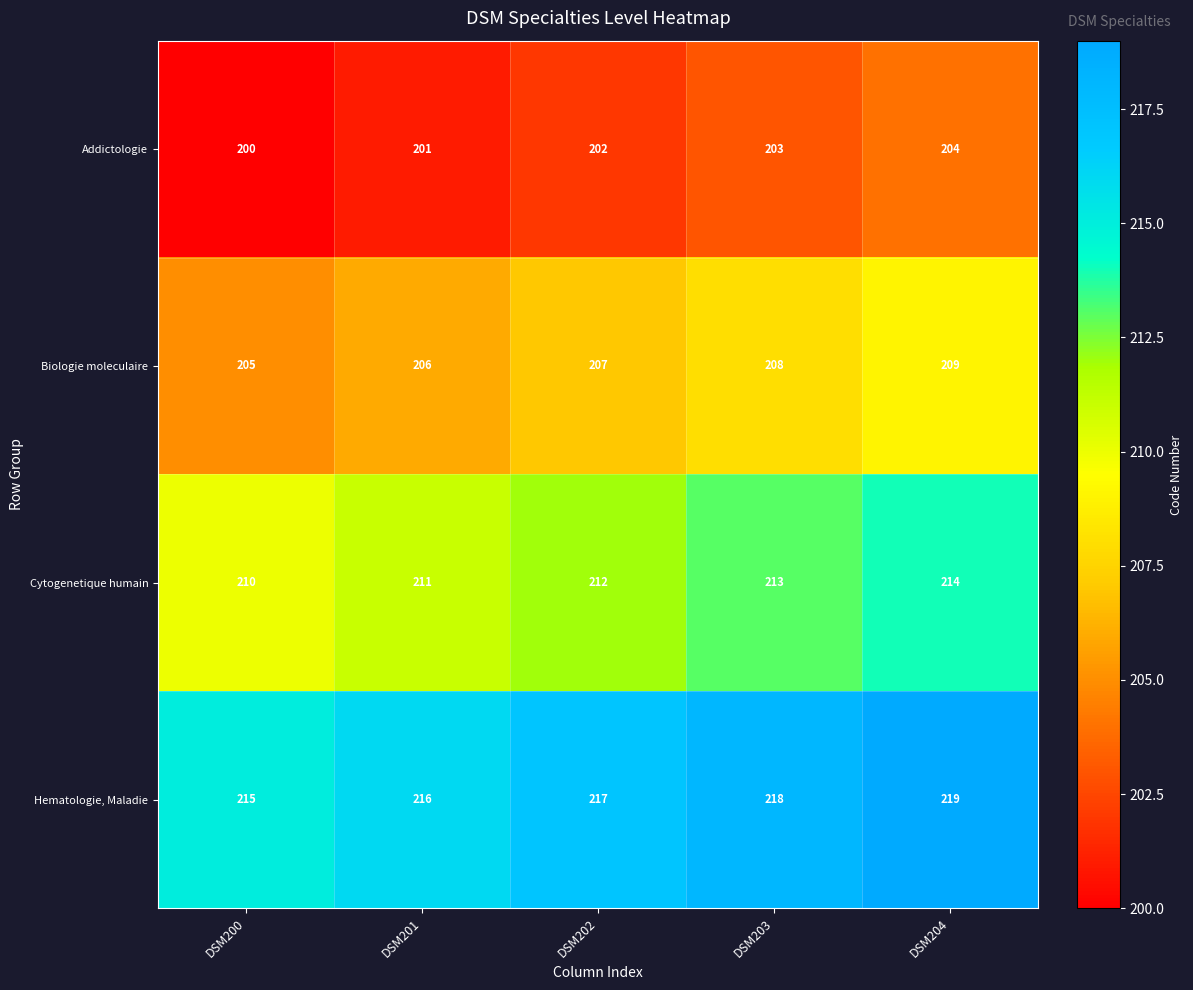

Read the Biologie moleculaire value at DSM204.

209